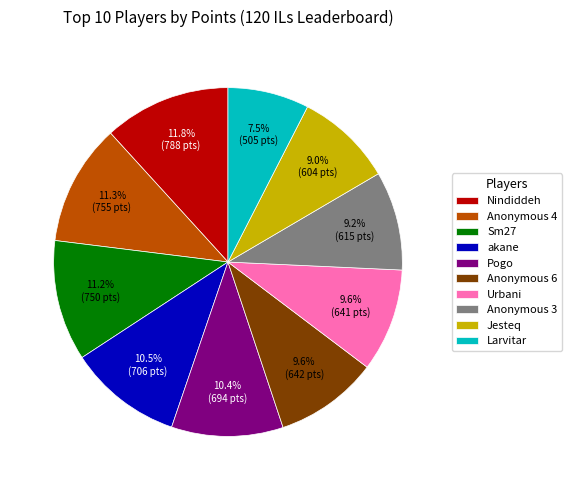

How much of the chart is everything except Urbani?

90.4%